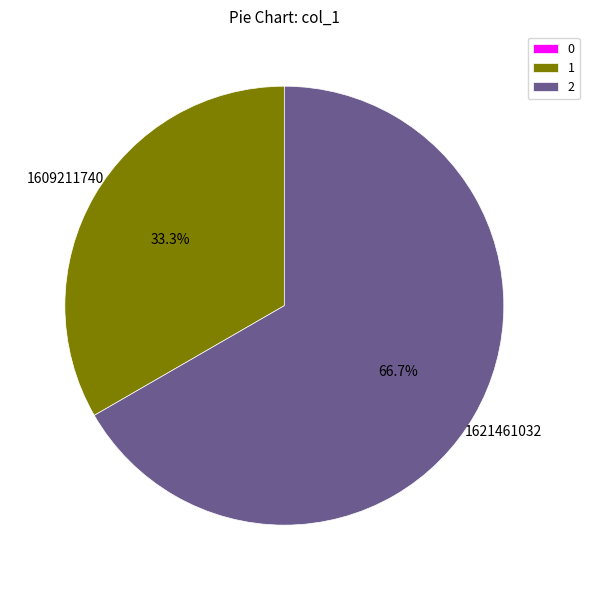

Is there any slice that represents more than half of the pie?

Yes